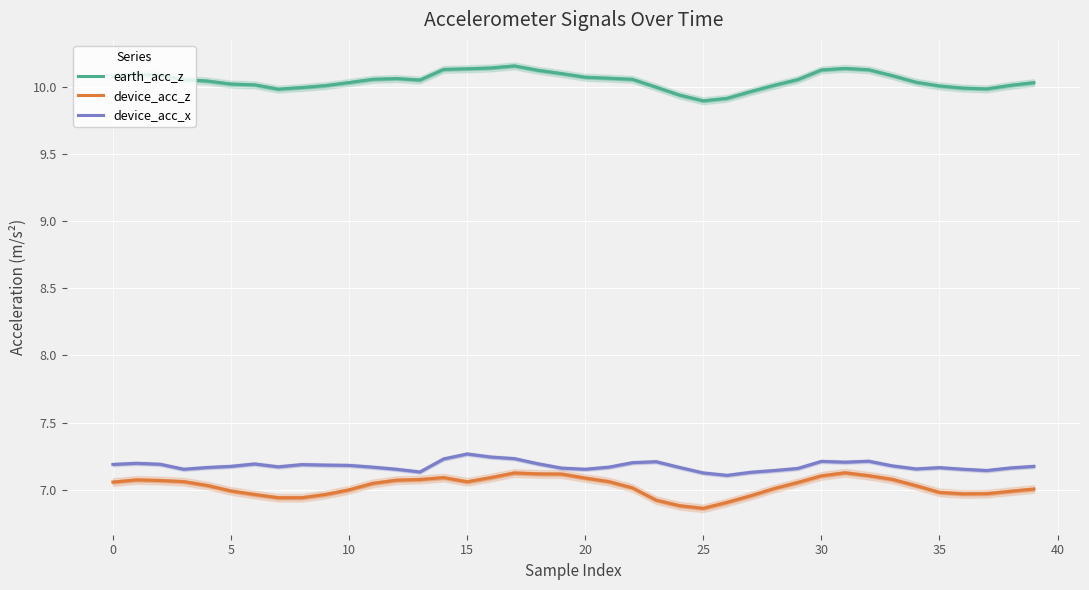

True or false: device_acc_x and earth_acc_z cross at least once.

False